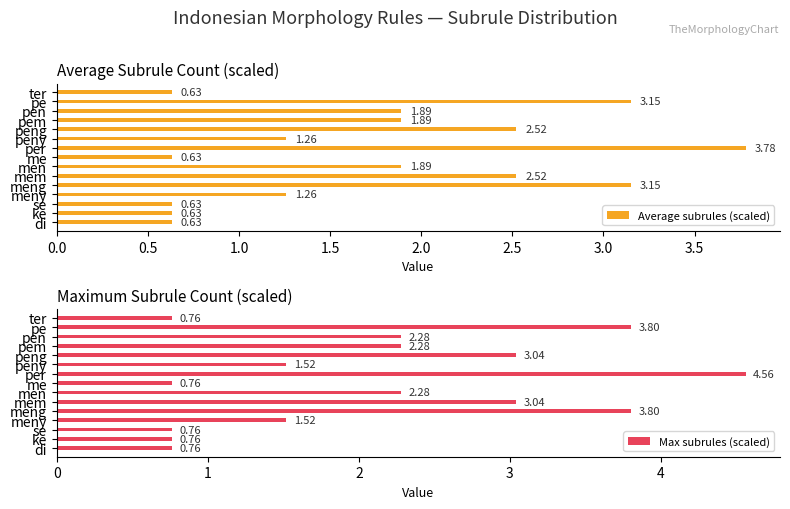

What is the sum of all Max subrules (scaled) values?

31.9